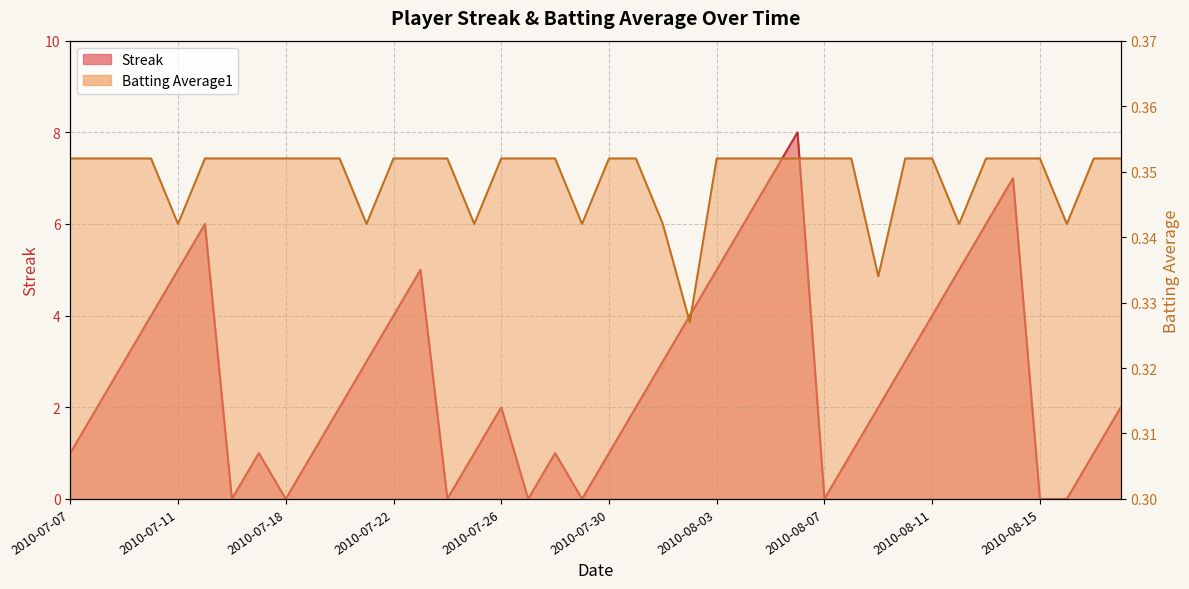

Which series has the largest total across all categories?

Streak